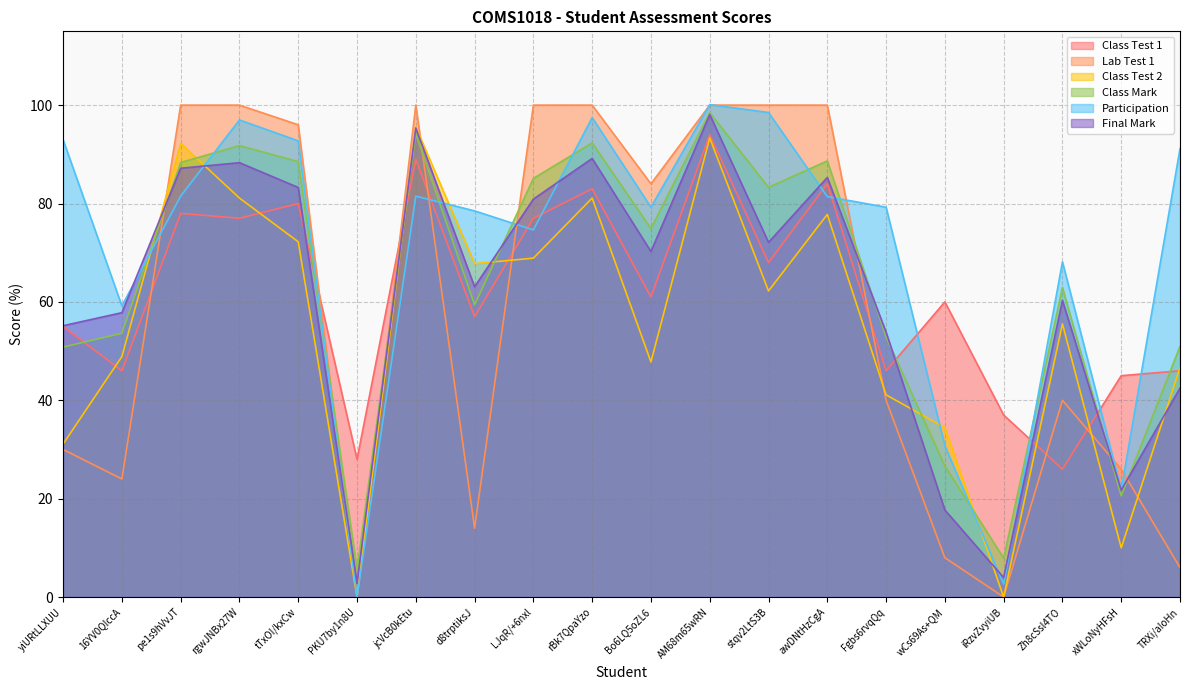

What are all the series names shown in the legend?

Class Test 1, Lab Test 1, Class Test 2, Class Mark, Participation, Final Mark